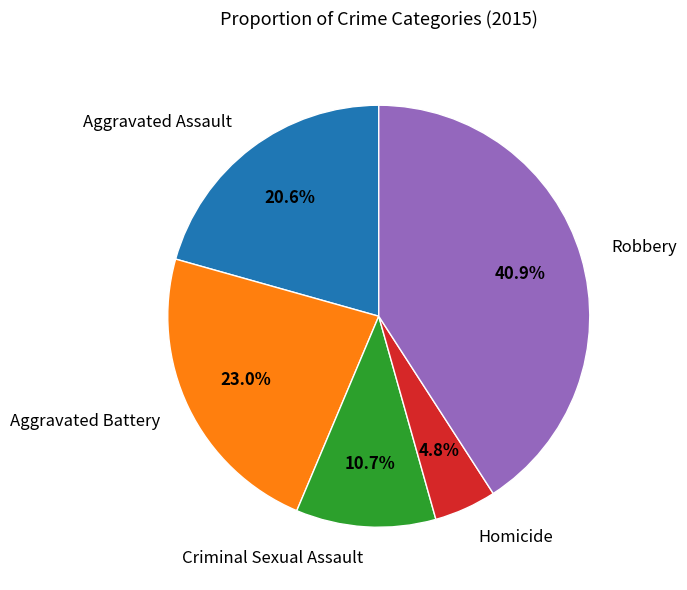

Which slice is the largest?

Robbery